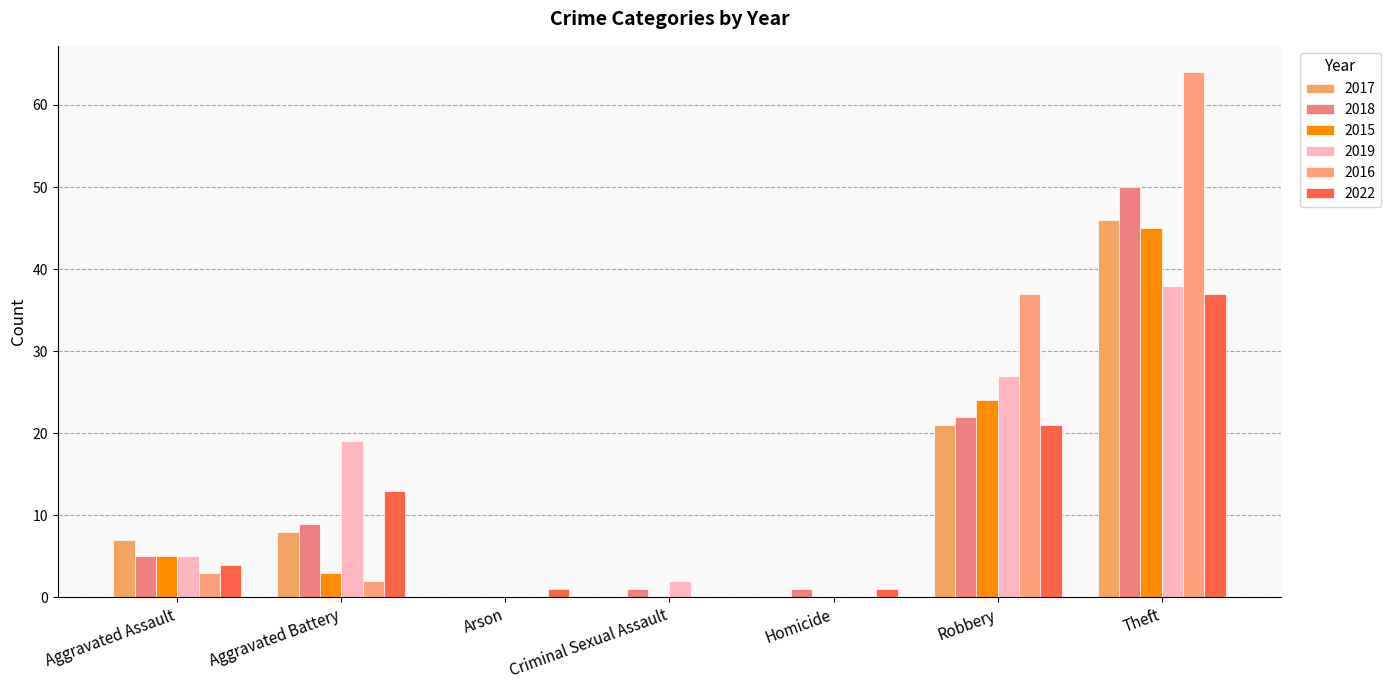

How many groups of bars are there?

7